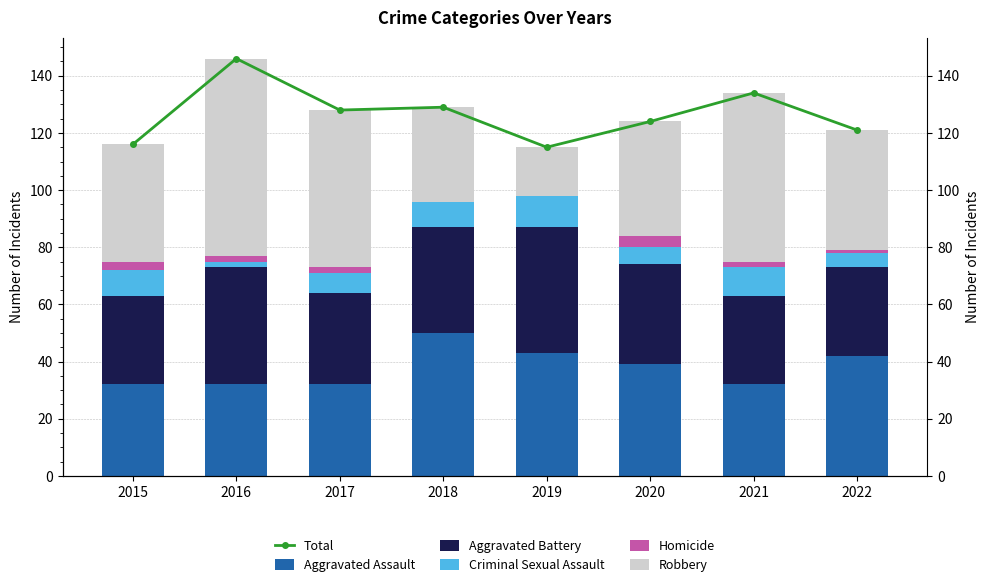

Is it true that Robbery equals 17 at 2019?

True